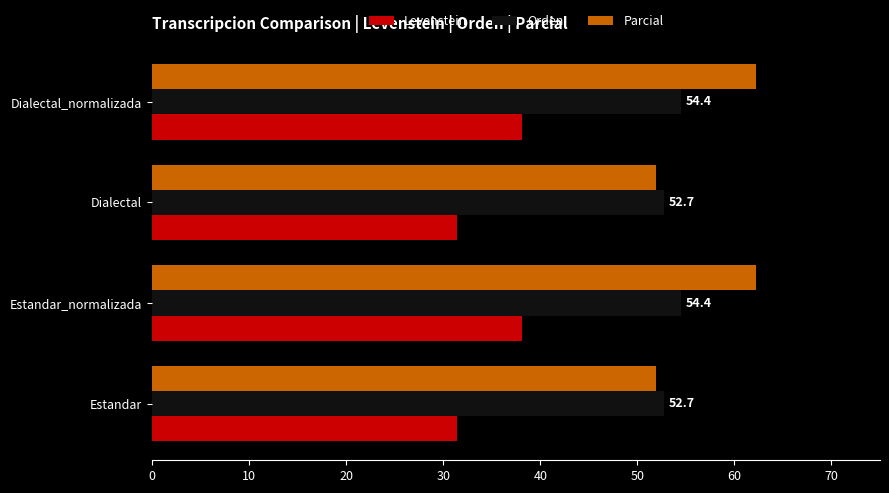

Which series has the largest range (max minus min)?

Parcial